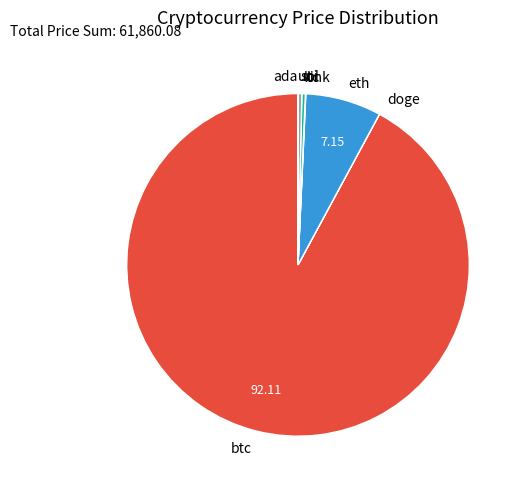

Do eth and btc together represent more than half of the pie?

Yes